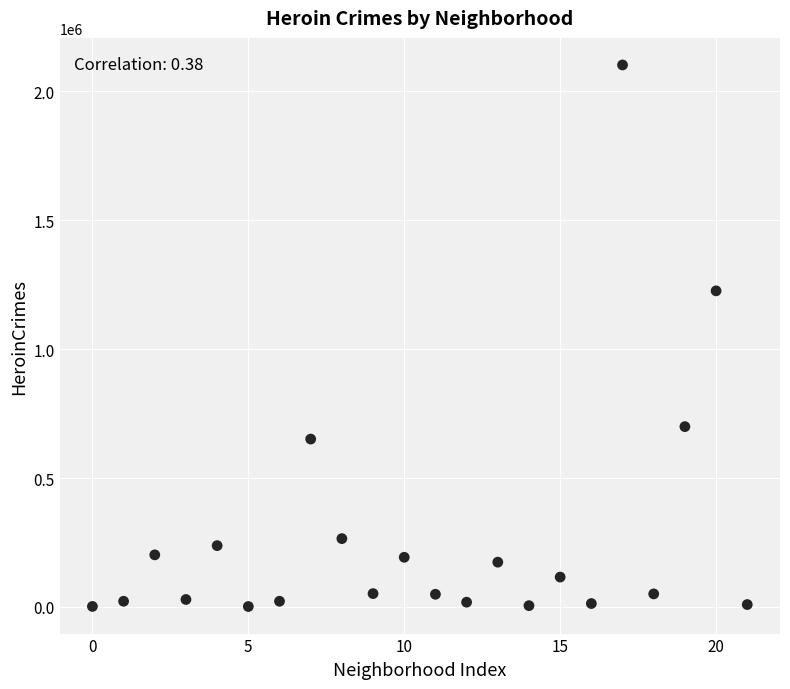

What is the range of Y values (max minus min)?

2100317